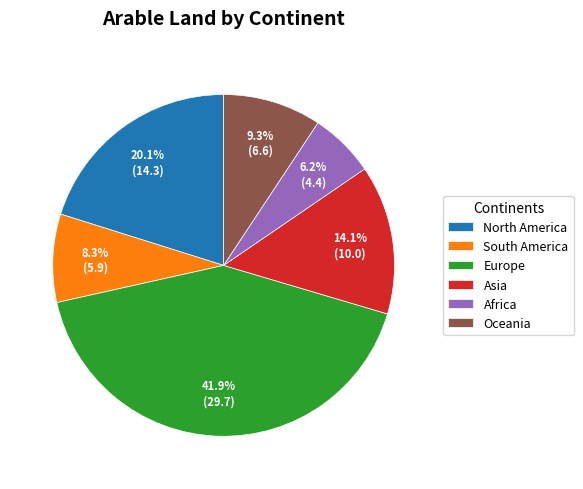

Count the number of slices in the pie.

6